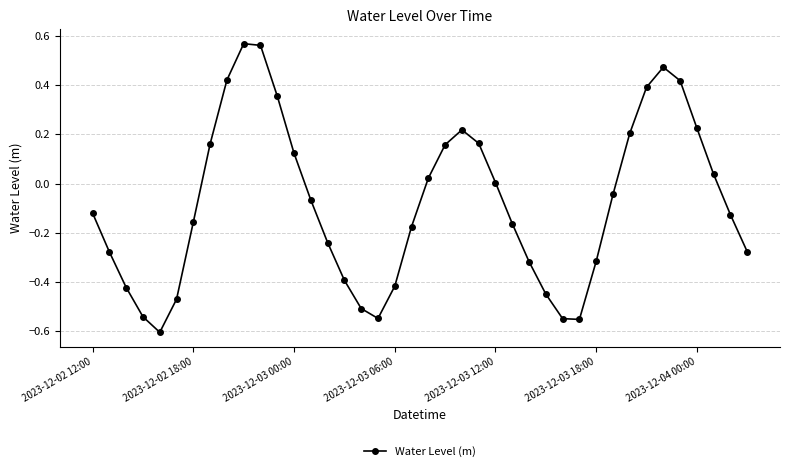

How many points are higher than both their immediate neighbors (excluding endpoints)?

3